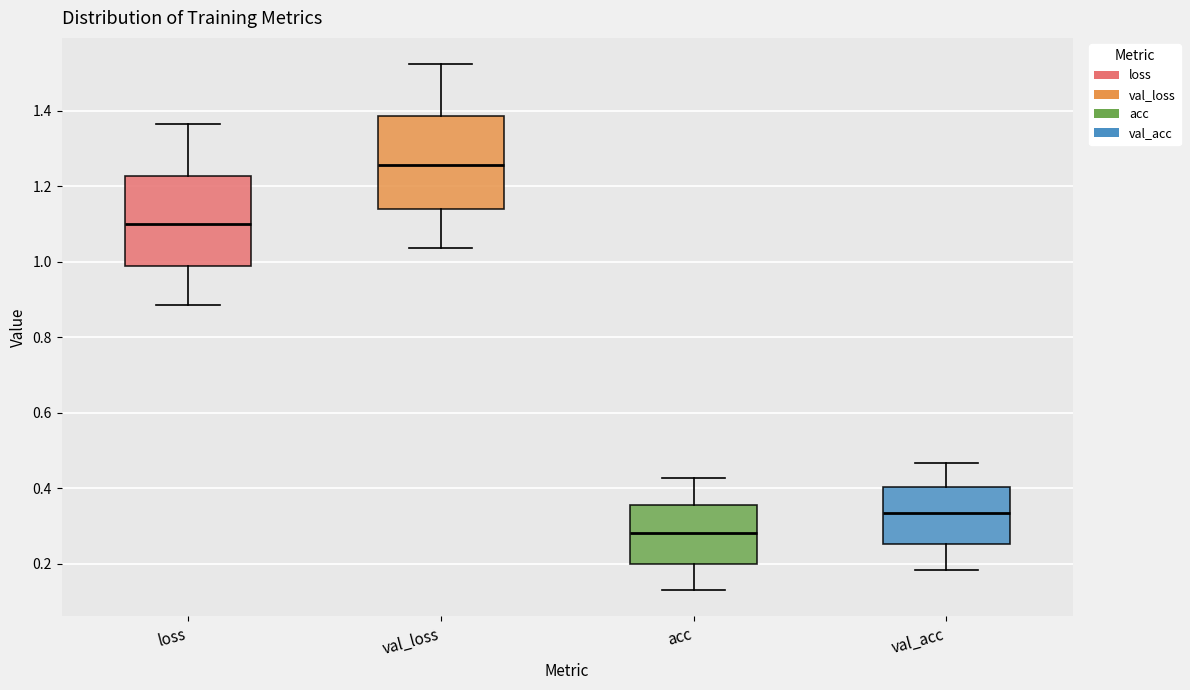

Reading left to right, transcribe this box plot: for each box, give where its median line is, the range the box spans, and where its two whiskers end, as read against the y-axis. The values are not printed on the chart, so give them approximately, as read against the axis.

loss: median 1.10, box 0.98 to 1.22, whiskers 0.88 to 1.36
val_loss: median 1.26, box 1.14 to 1.38, whiskers 1.04 to 1.52
acc: median 0.28, box 0.20 to 0.36, whiskers 0.12 to 0.42
val_acc: median 0.34, box 0.26 to 0.40, whiskers 0.18 to 0.46